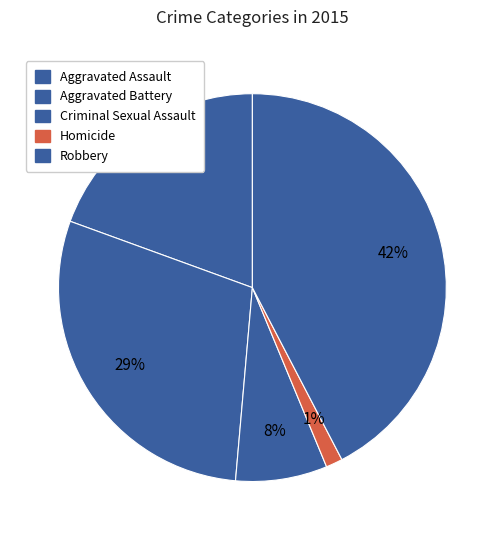

Which category has the biggest portion of the pie?

Robbery